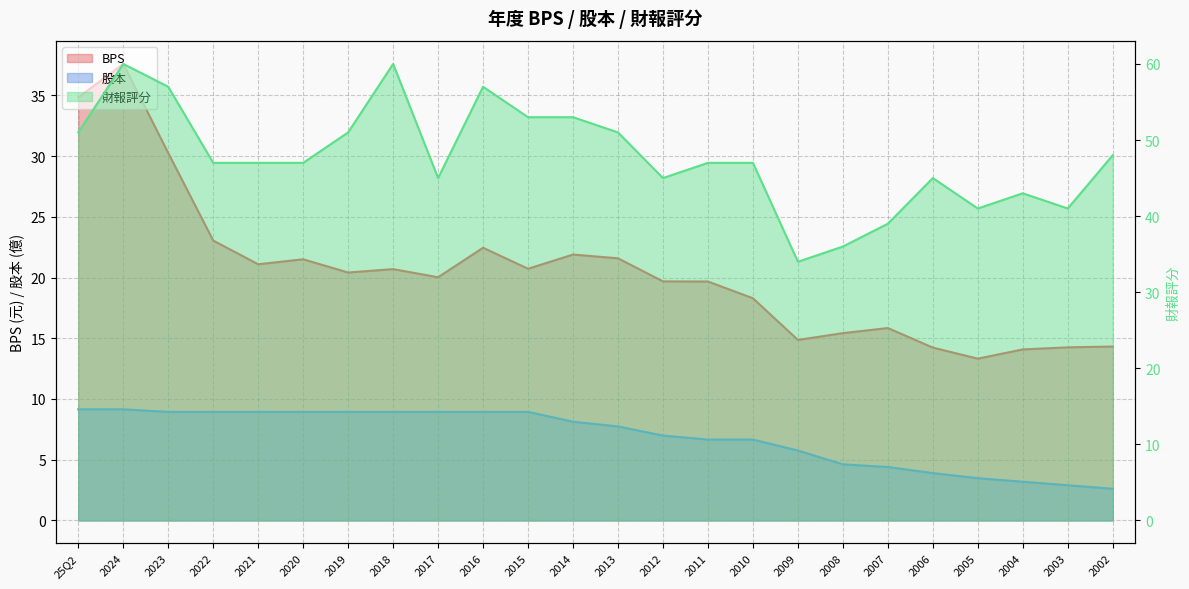

What are all the series names shown in the legend?

BPS, 股本, 財報評分